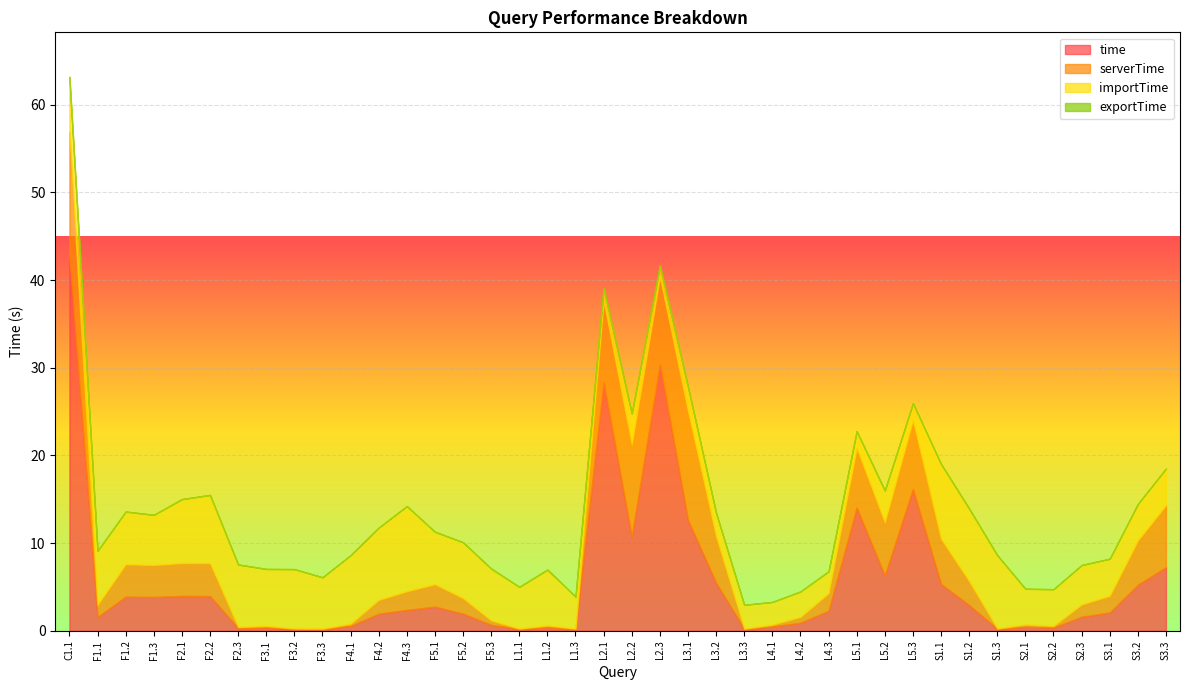

What is the label of the 13th point from the left?

F4.3